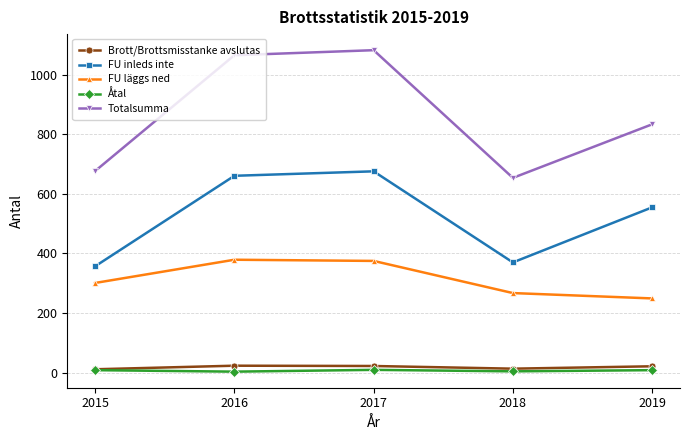

Which series has the largest total across all categories?

Totalsumma